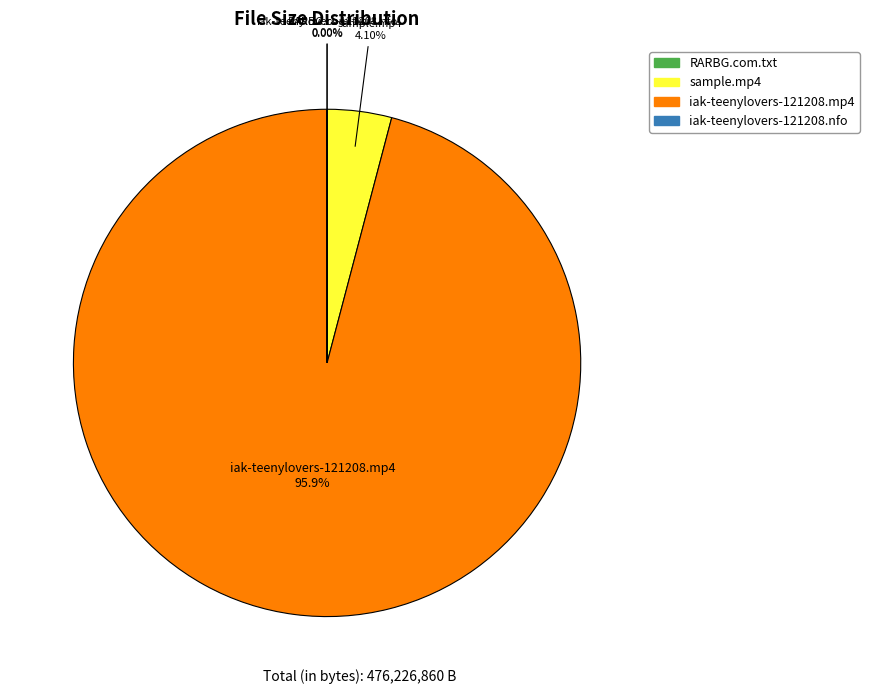

To the nearest percent, what is the difference between the largest and smallest slice percentages?

96%